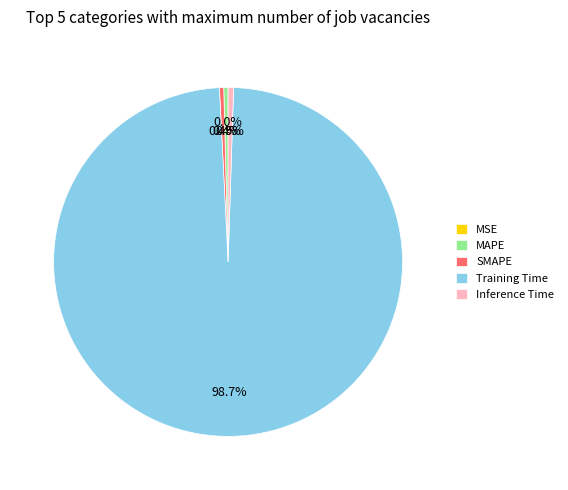

Which has a higher value, MAPE or Training Time?

Training Time